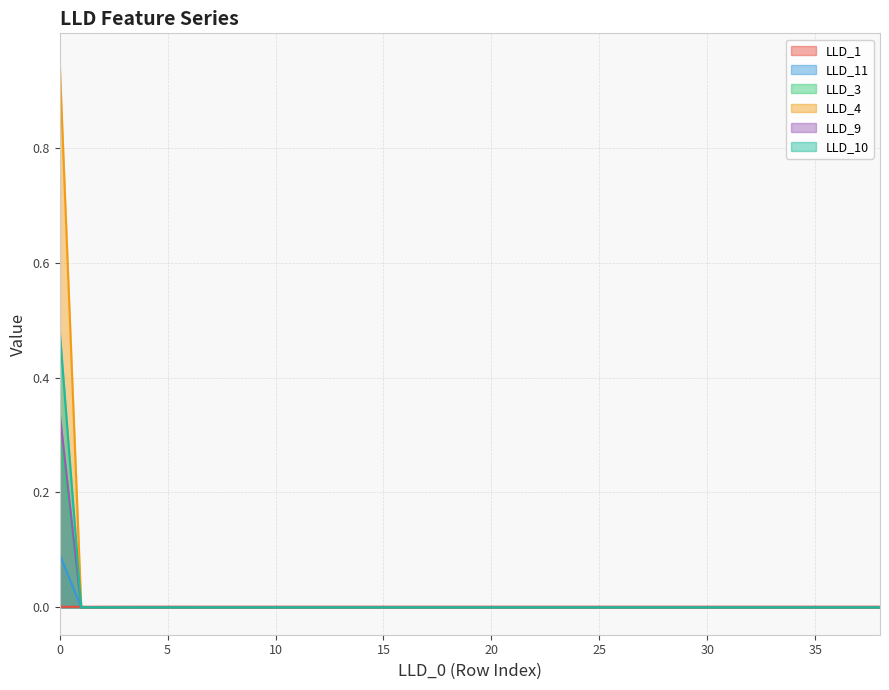

Which category has the lowest value across all series?

1